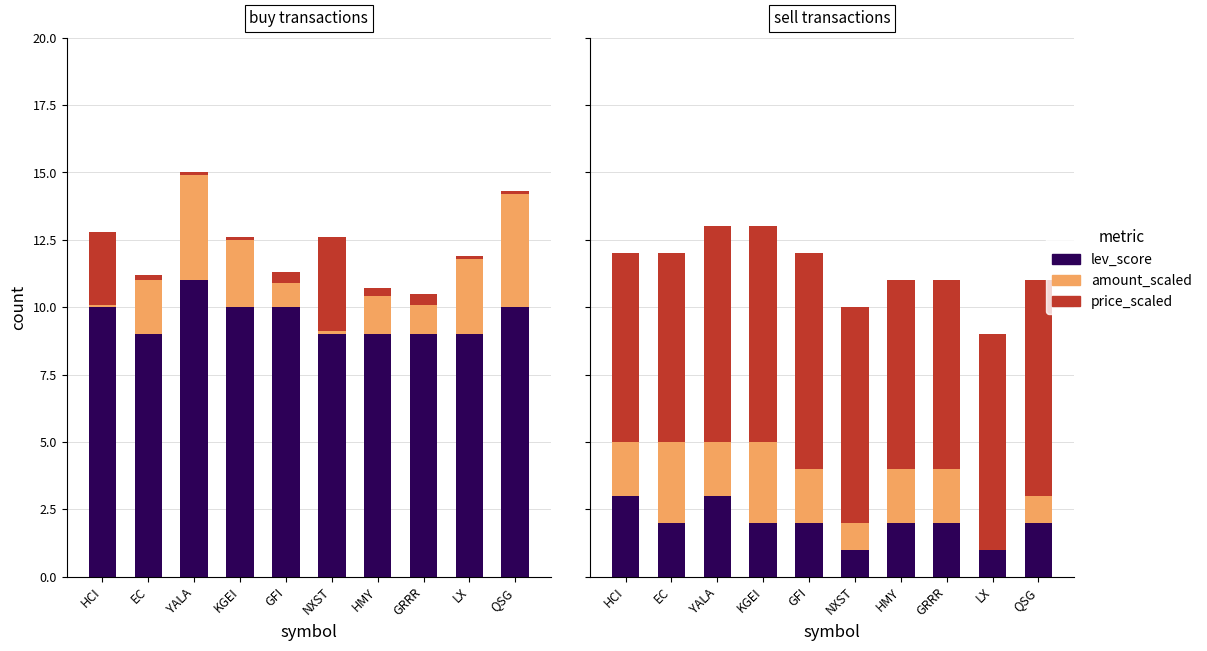

Is the value of lev_score at NXST greater than the value of price_scaled at NXST?

No